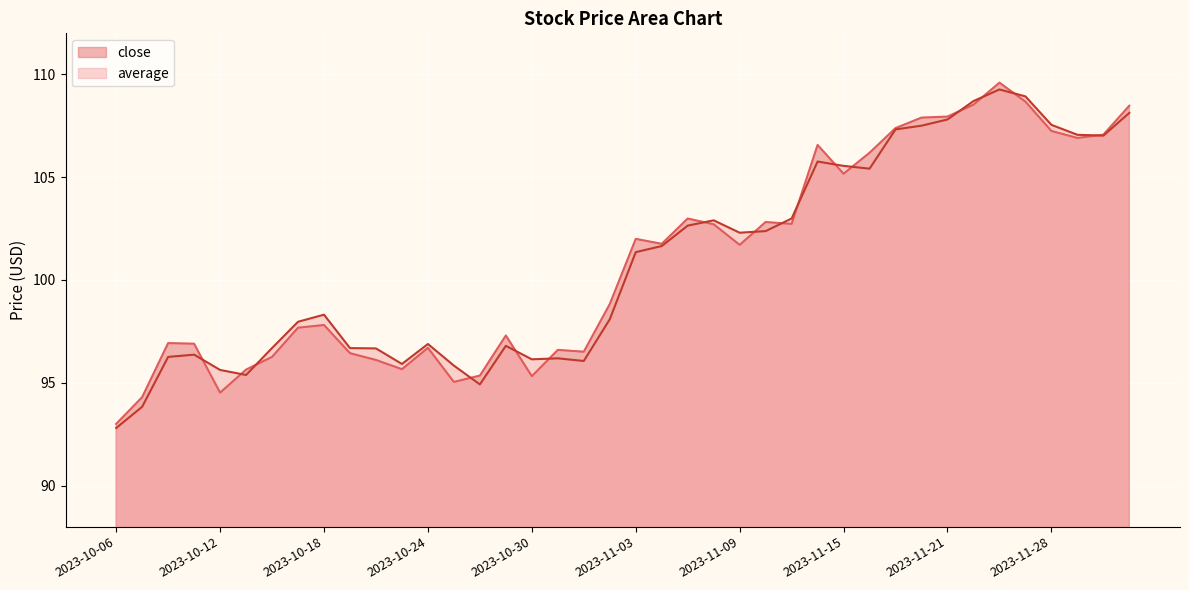

List the series in order of their peak value, highest first.

close, average